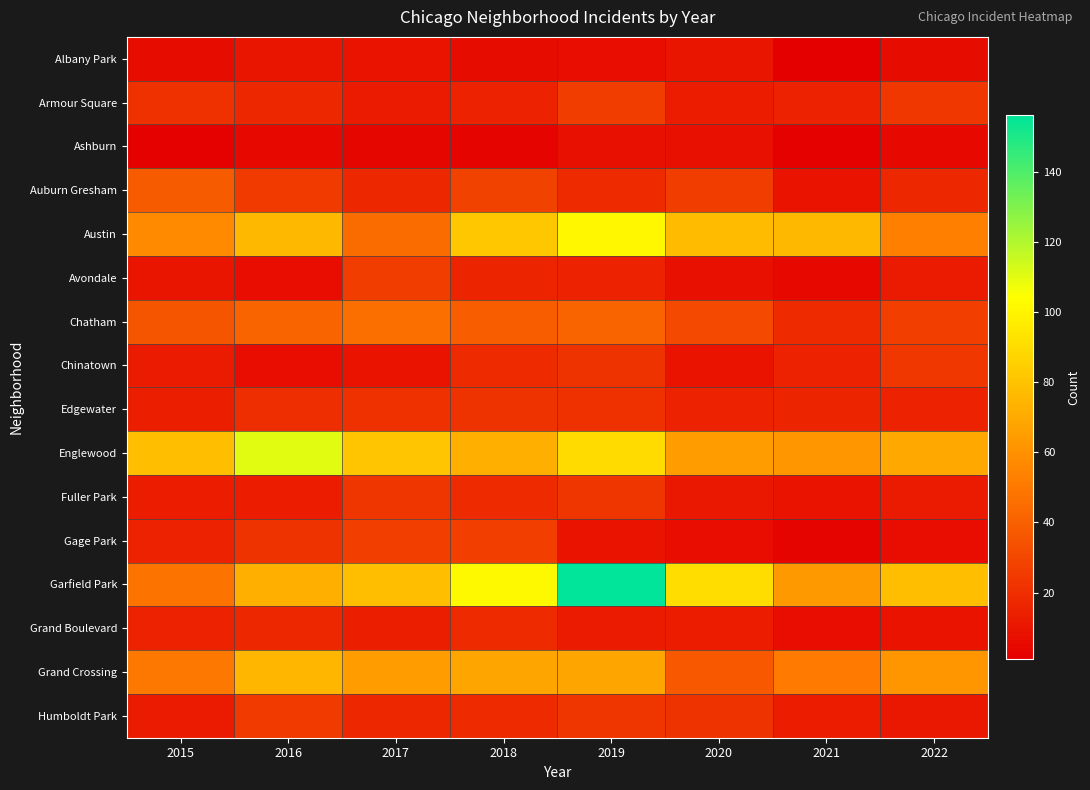

How many series are shown in this chart?

16